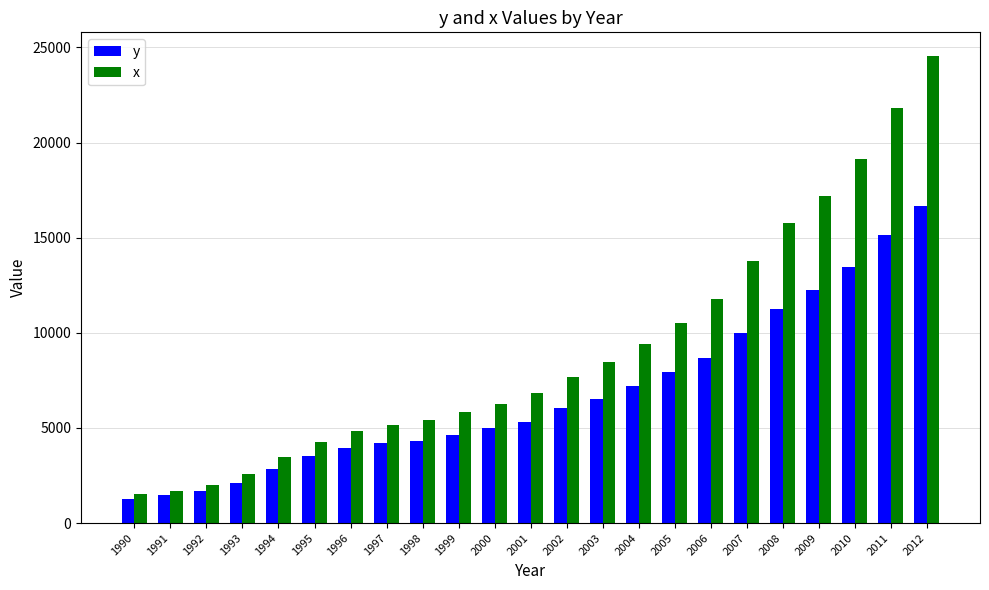

Is the value of y at 2005 greater than the value of x at 2010?

No